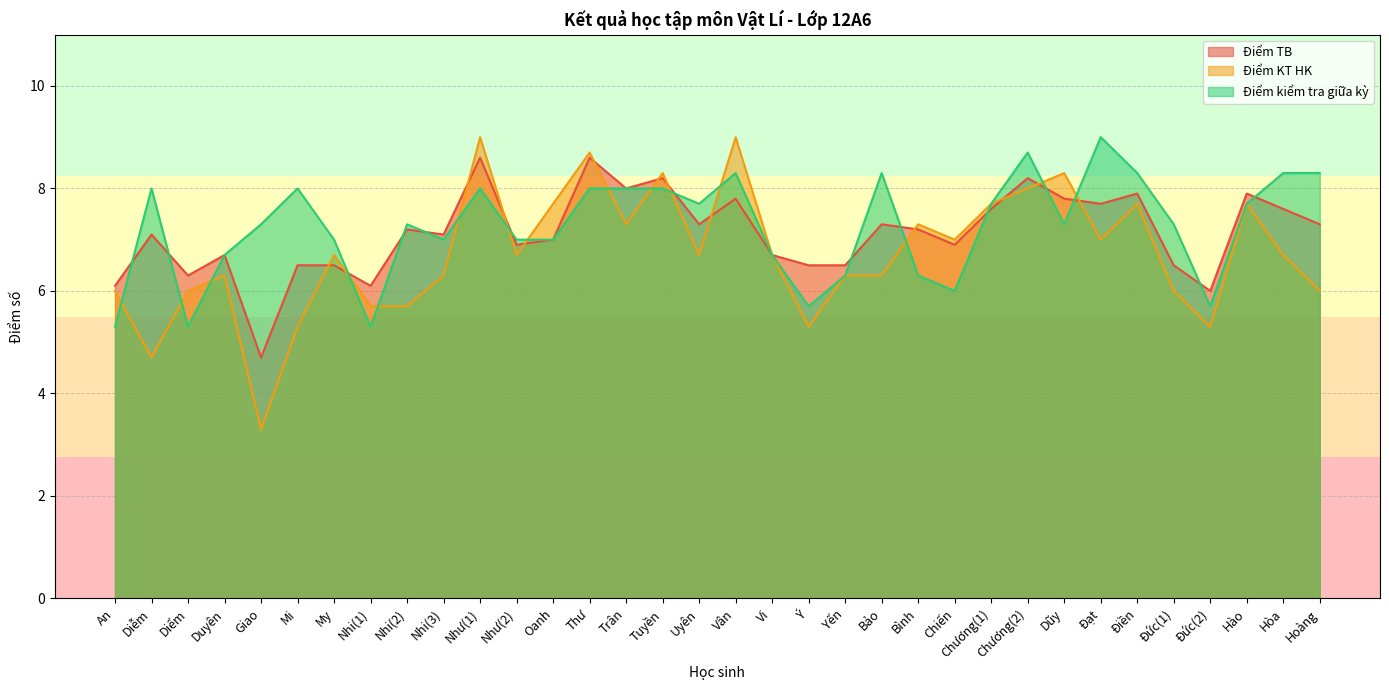

What is the value of the Điểm TB point at the 24th from the left?

6.9